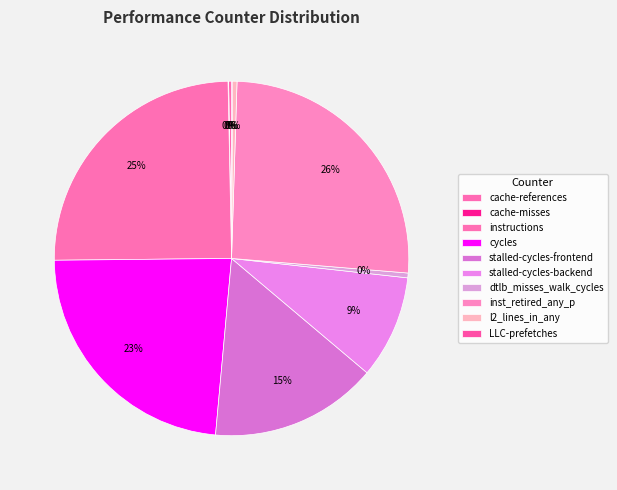

What is the smallest slice in the pie chart?

cache-misses